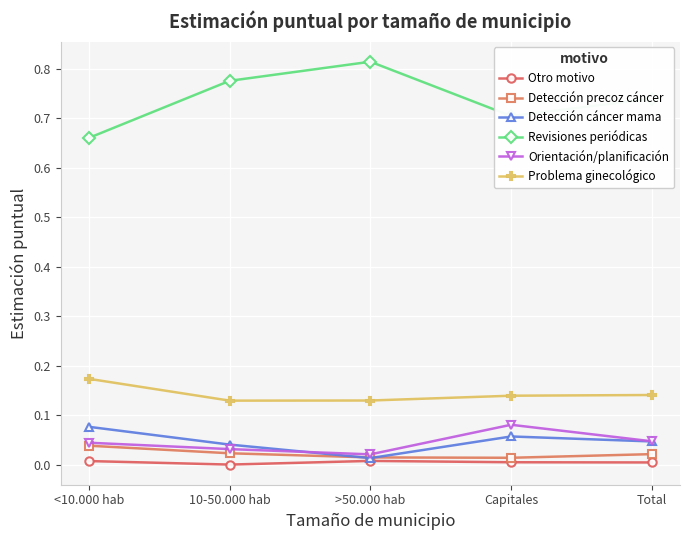

Which category has the highest value in the Orientación/planificación series?

Capitales